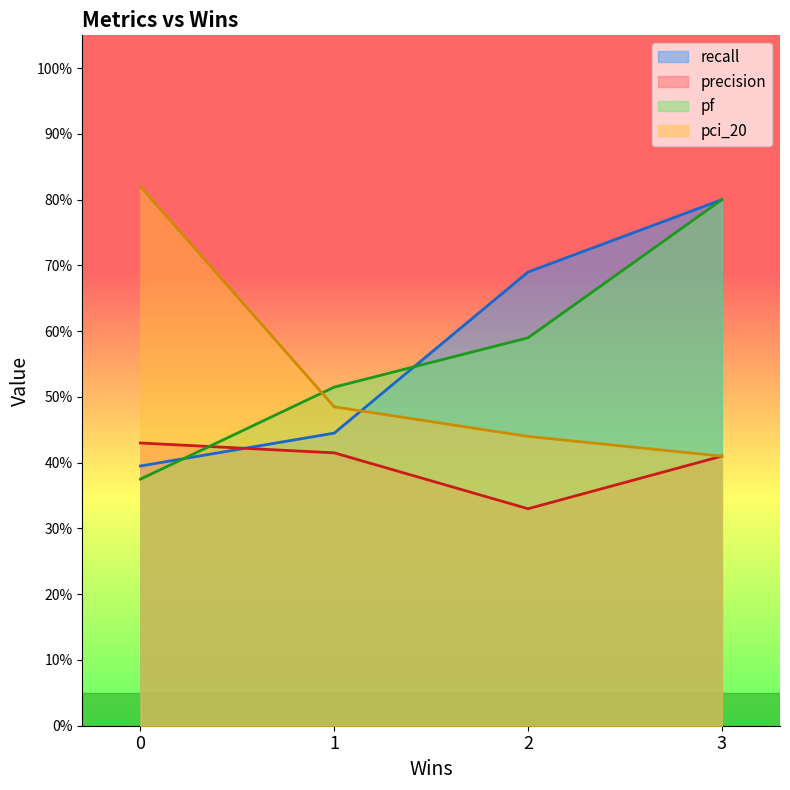

Which category has the lowest value across all series?

2